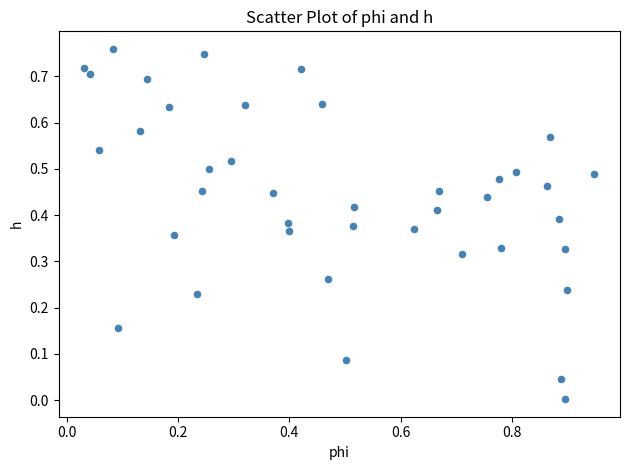

What is the range of X values (max minus min)?

0.9